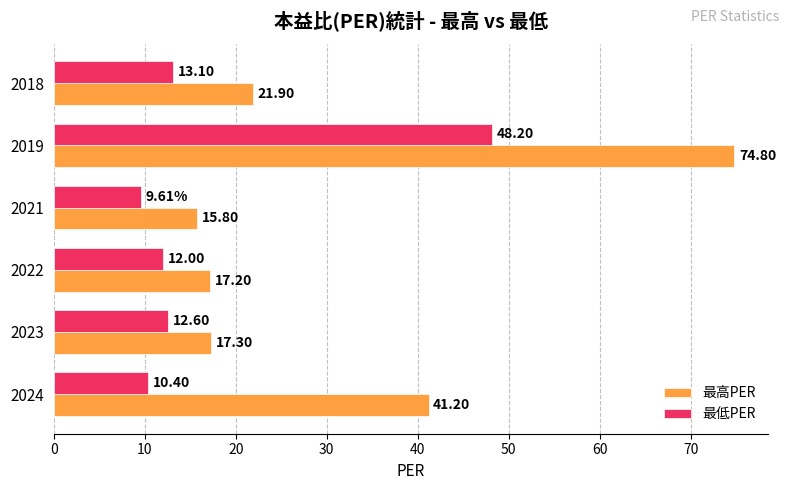

List the labels in order of 最低PER value, smallest first.

2021, 2024, 2022, 2023, 2018, 2019